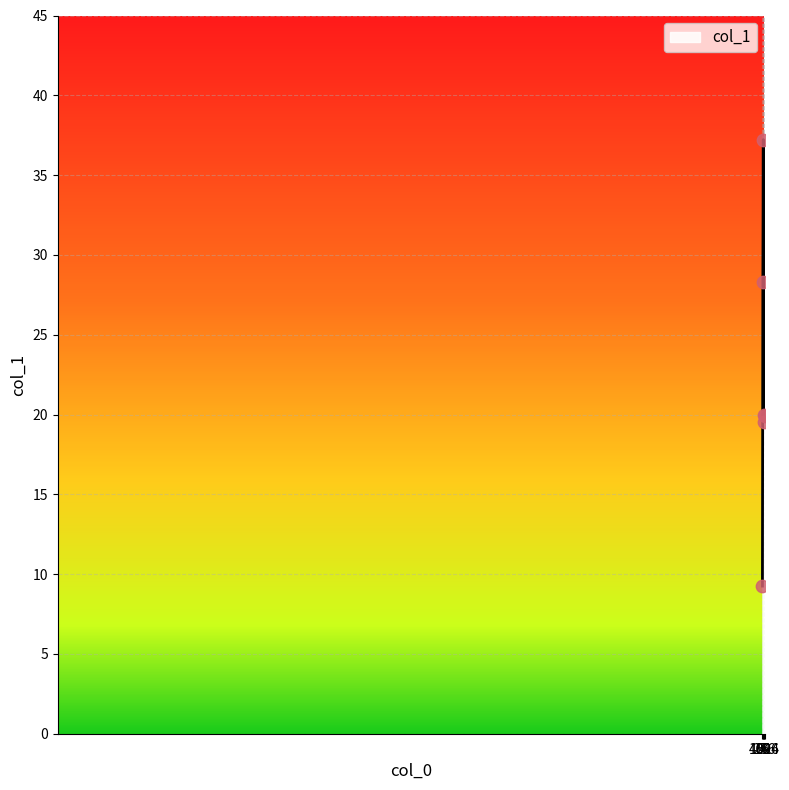

What is the average value?

22.4